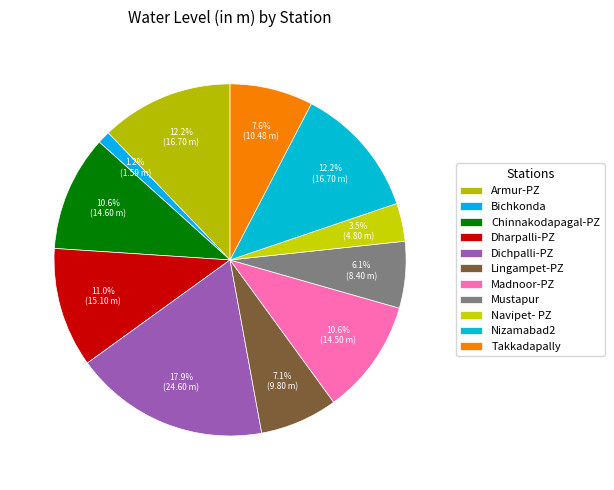

Does Takkadapally account for over 50% of the chart?

No